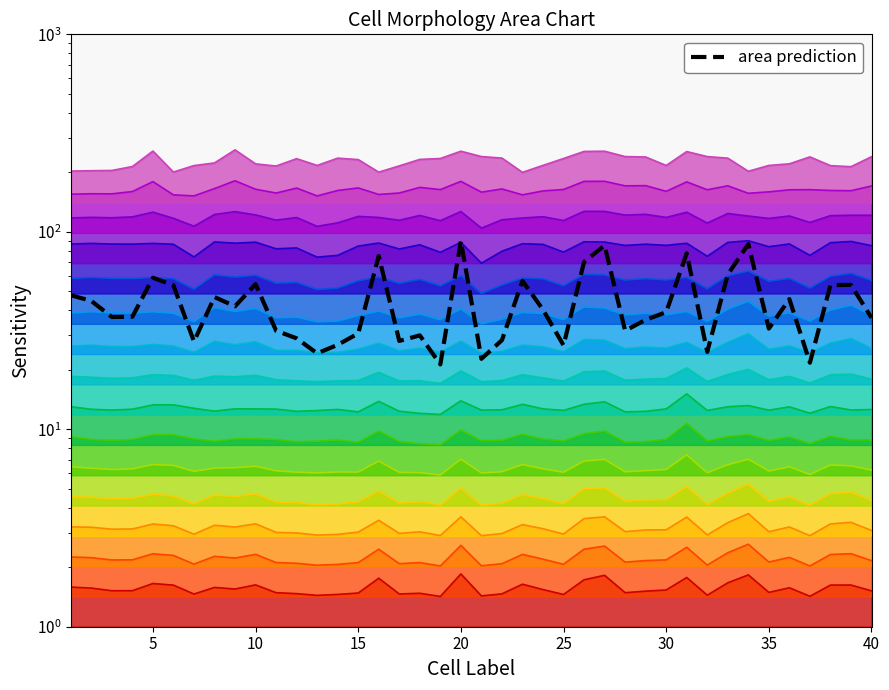

Between 20 and 35, which is larger?

20